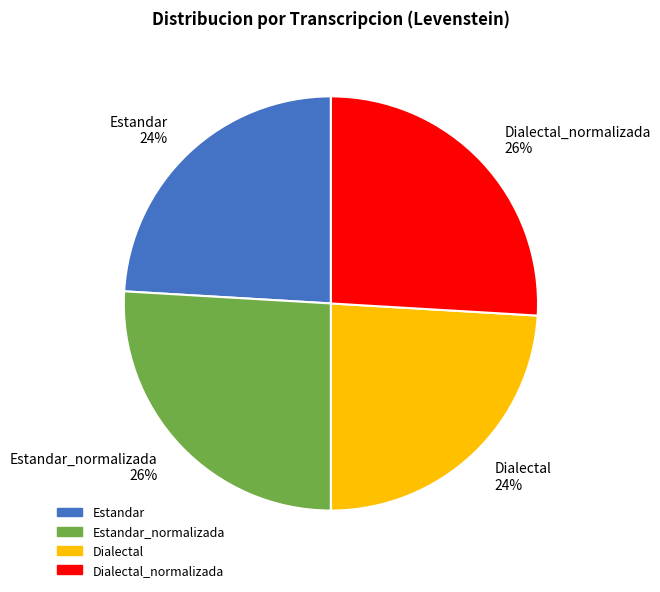

Approximately how many times larger is the value at Estandar_normalizada compared to Estandar?

1.1